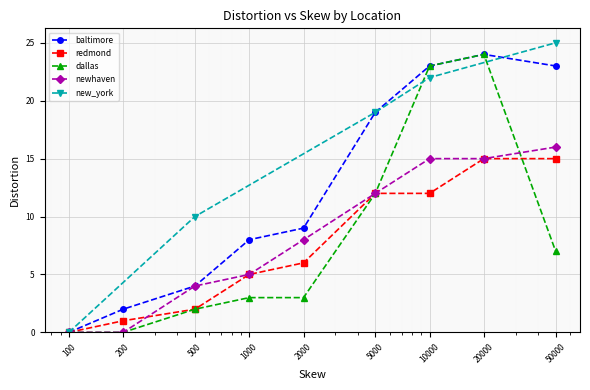

The dallas series shows 3 at 1000. True or false?

True